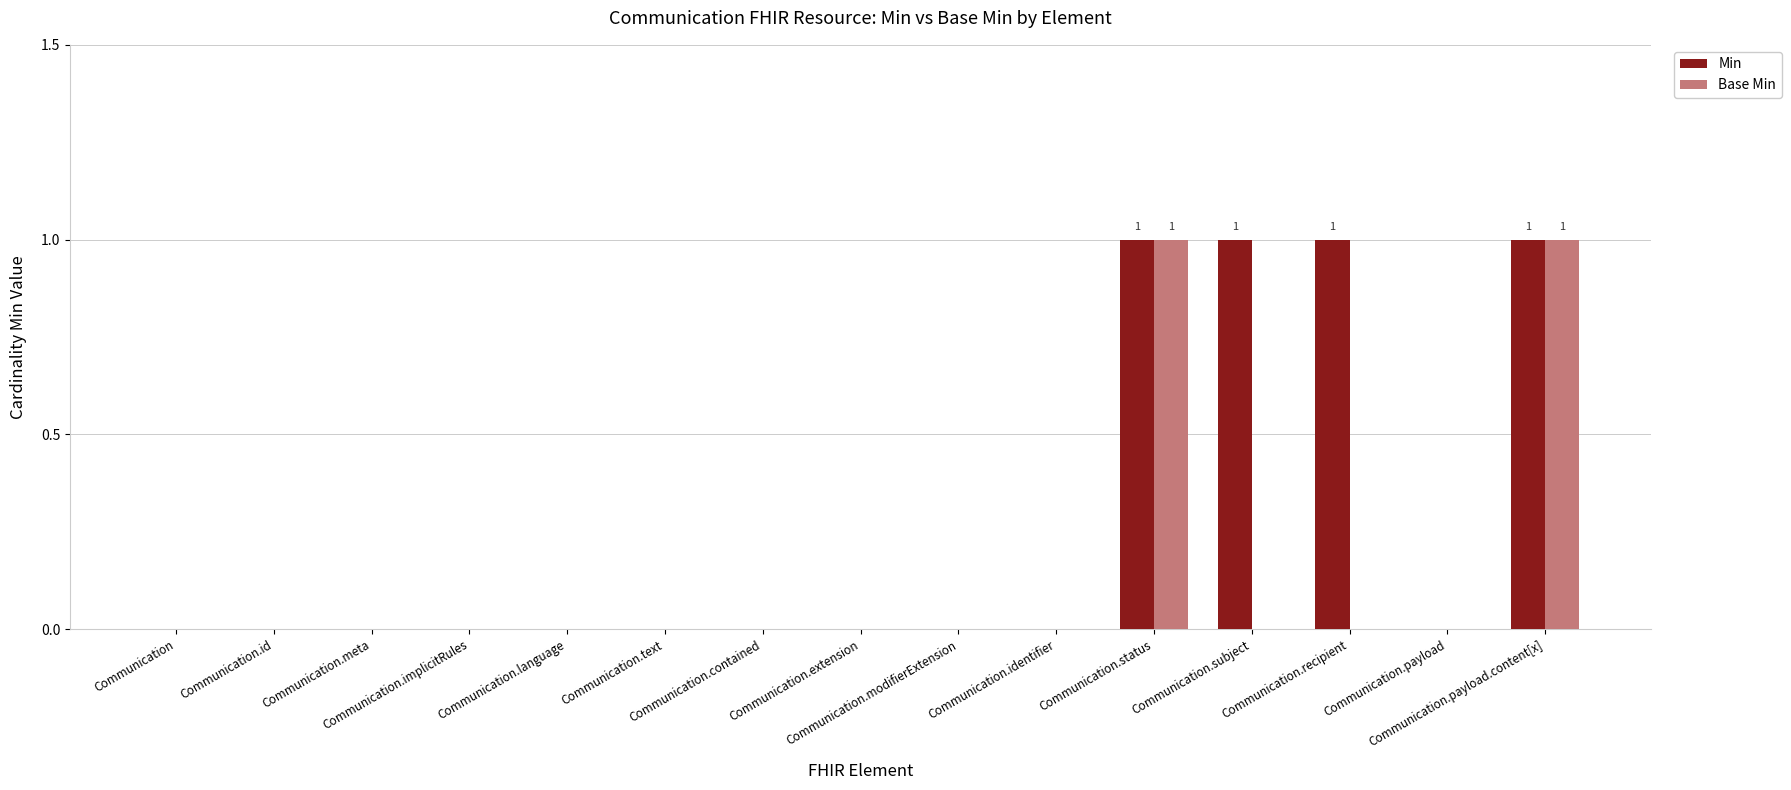

What is the sum of all Min values?

4